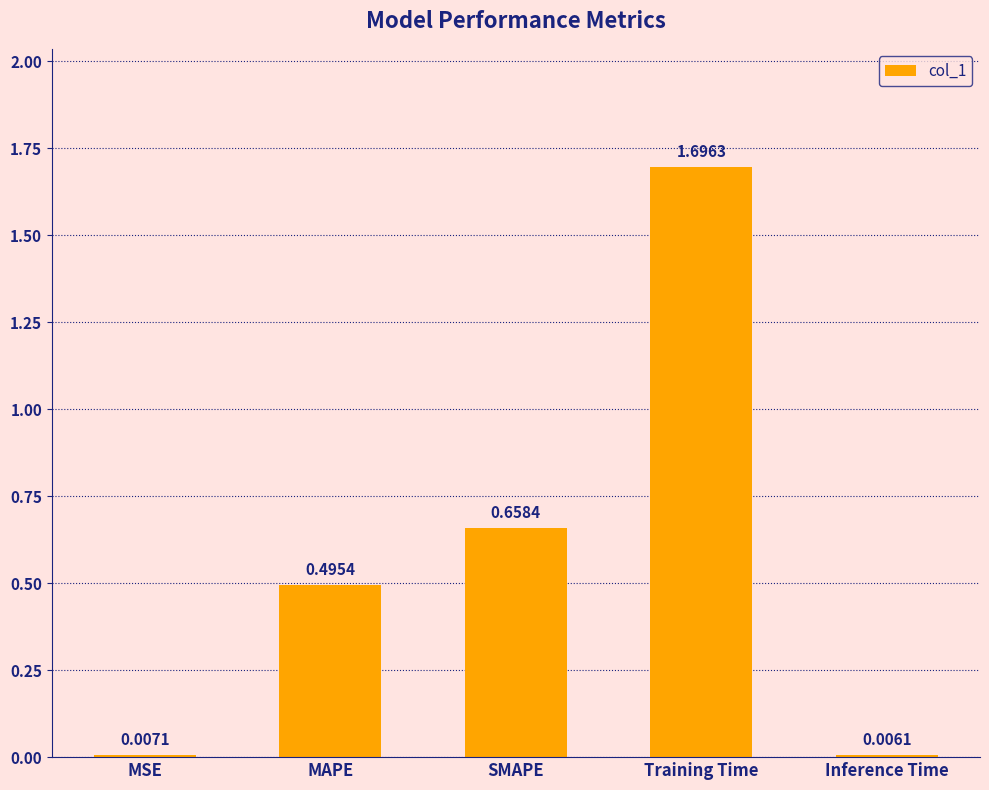

Where is the data nearest to the value 0?

Inference Time